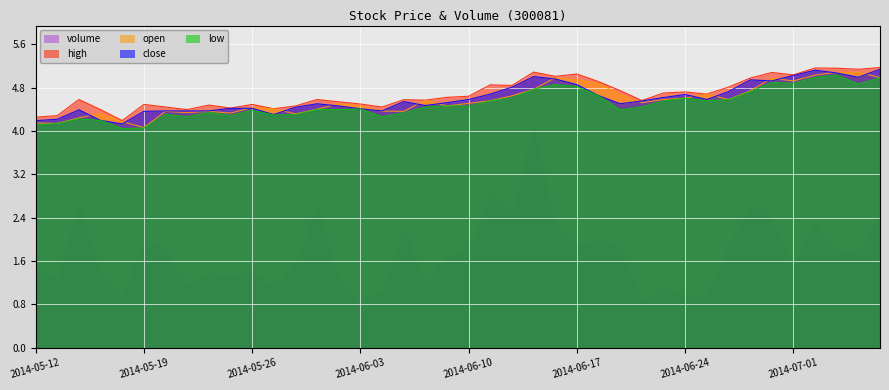

What is the total value across all series at 2014-06-10?

20.0